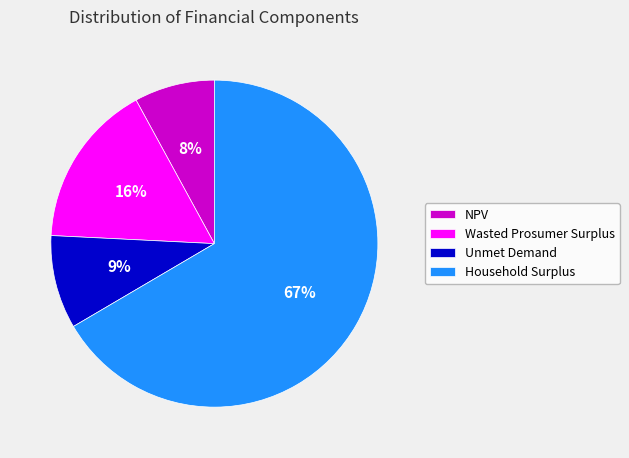

Rank the categories by value from highest to lowest.

Household Surplus, Wasted Prosumer Surplus, Unmet Demand, NPV